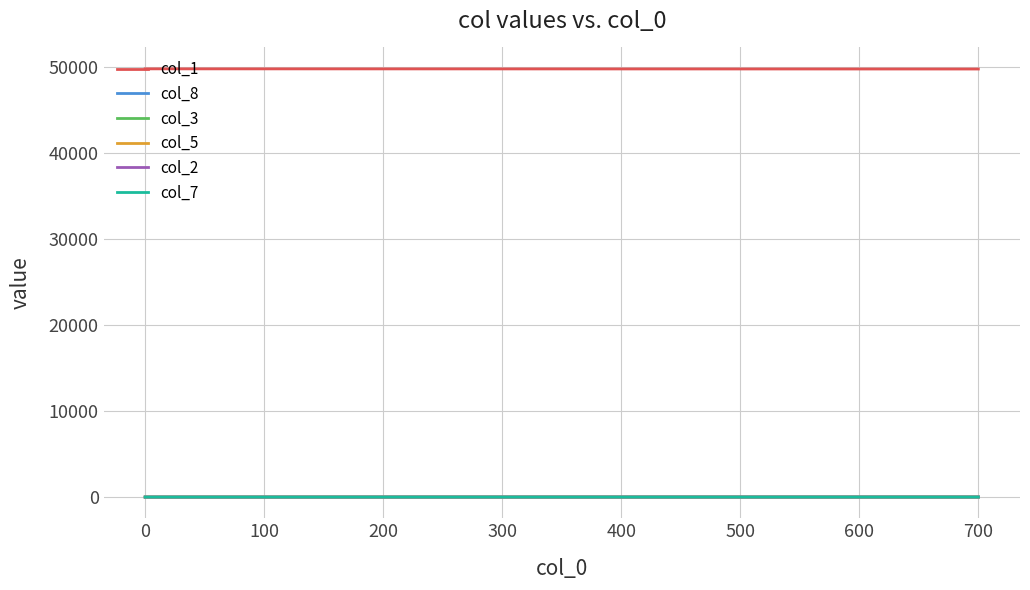

True or false: col_3 and col_1 intersect in this chart.

False